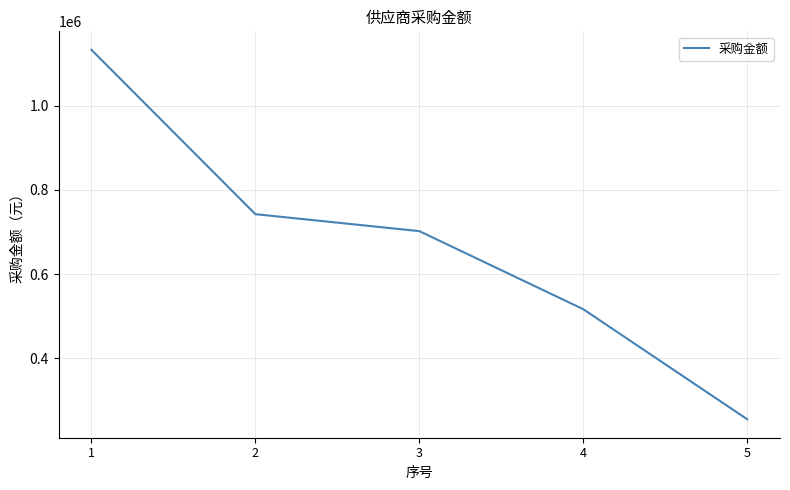

How many lines are shown in the chart?

1